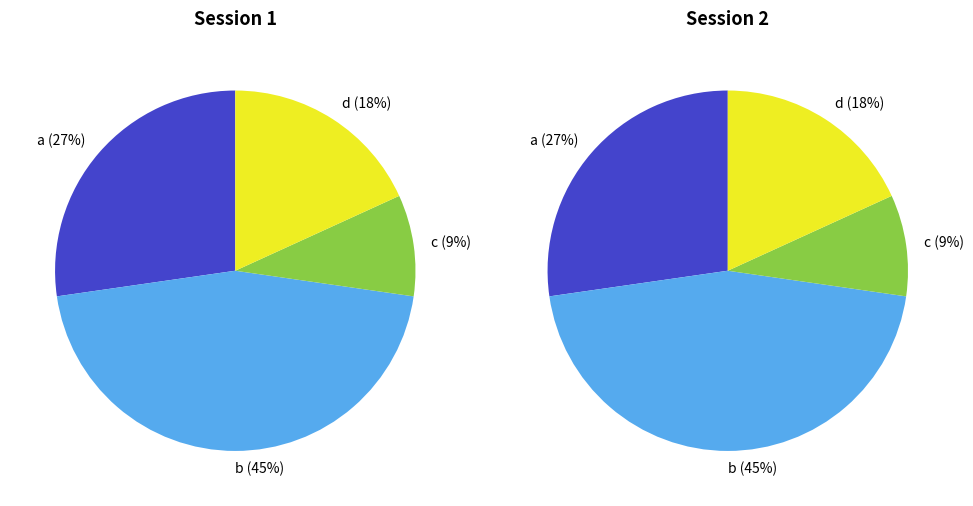

Is b the majority of the pie?

No